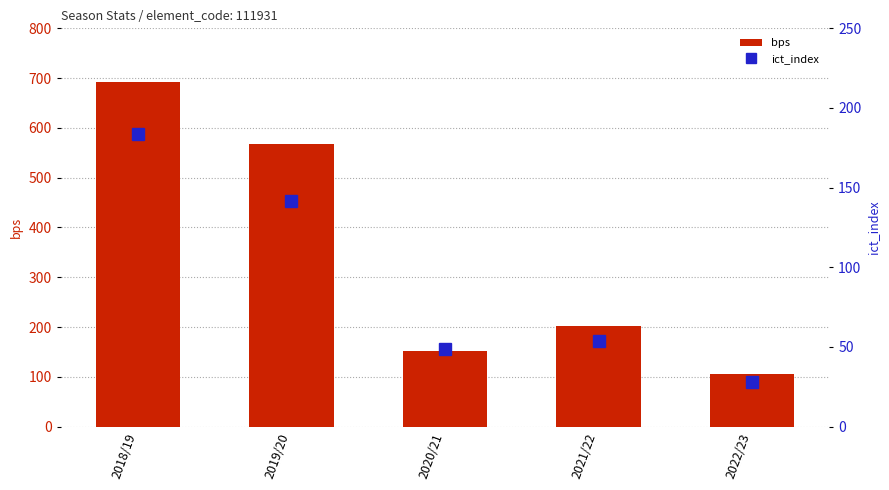

What is the difference between the second highest and minimum values in the bps series?

462